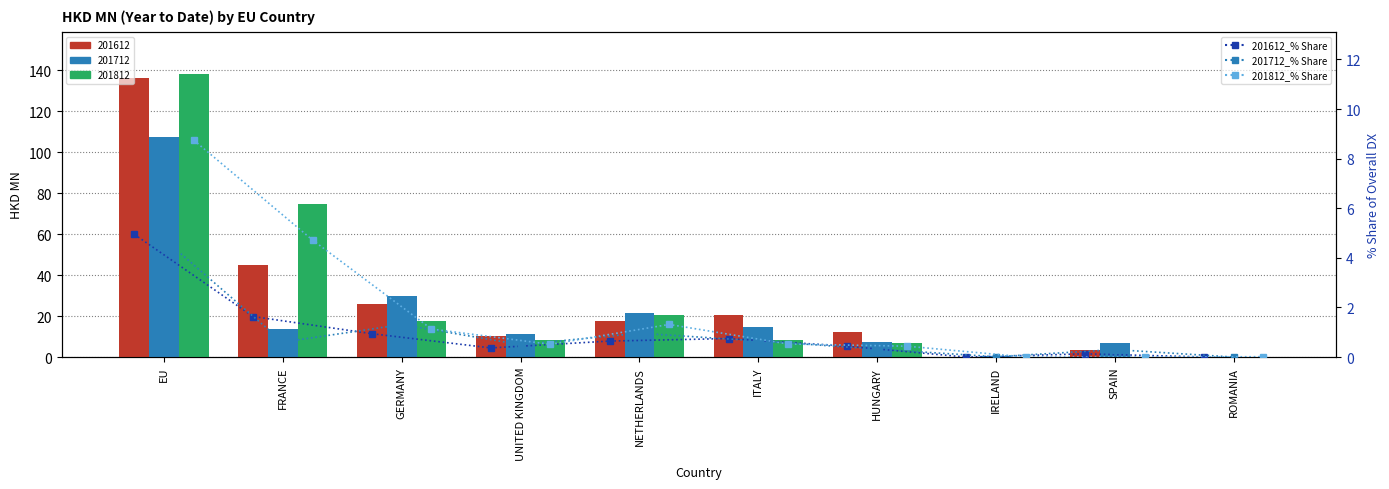

What is the sum of the 201712_% Share values at UNITED KINGDOM and GERMANY?

1.8